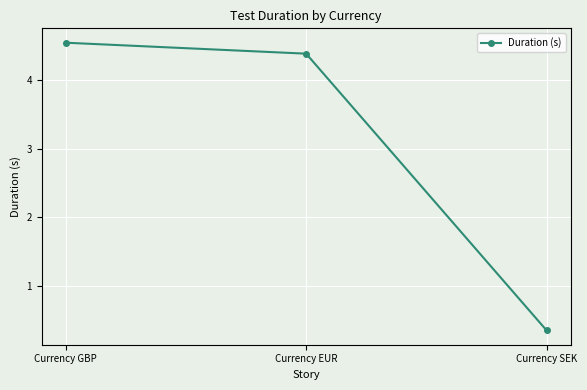

How many lines are shown in the chart?

1